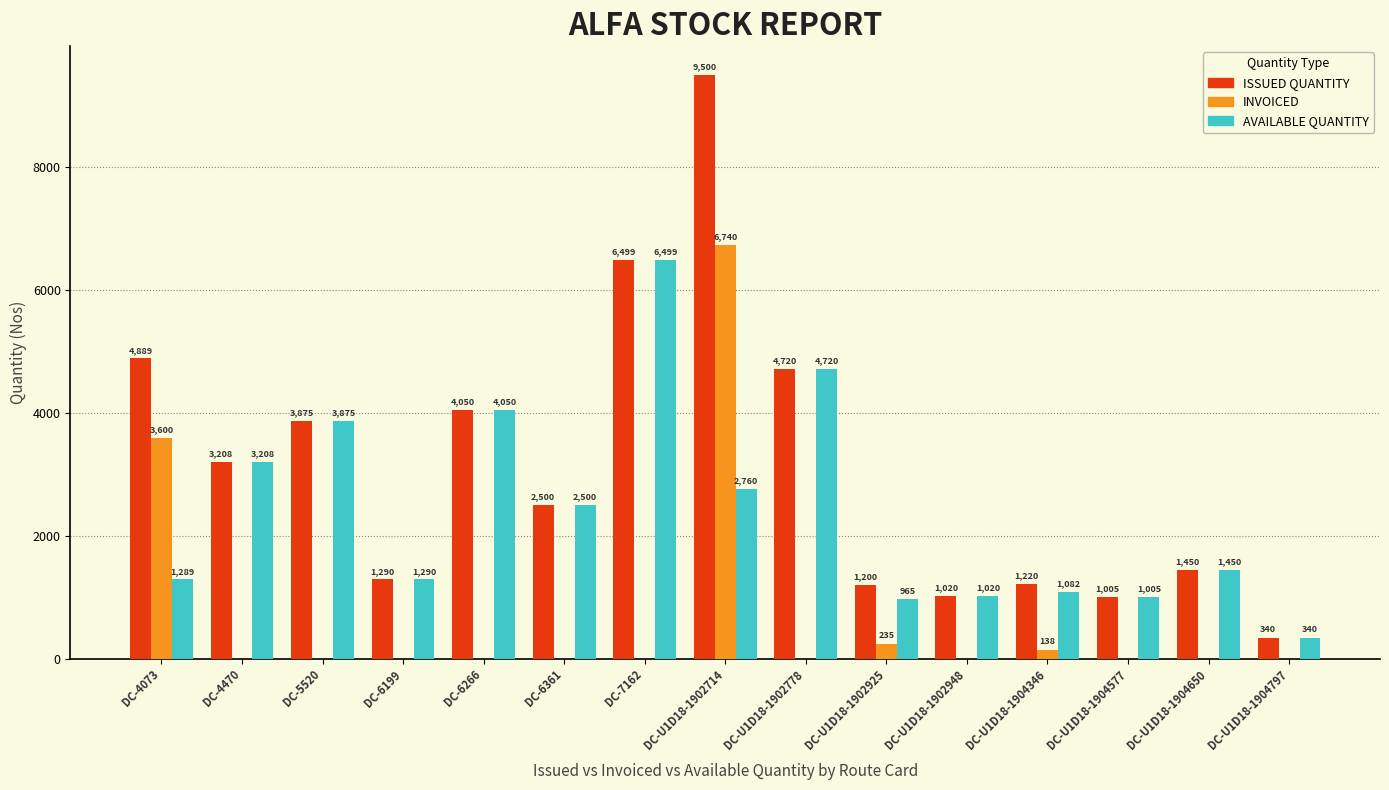

The value of ISSUED QUANTITY at DC-6199 is 1290. True or false?

True